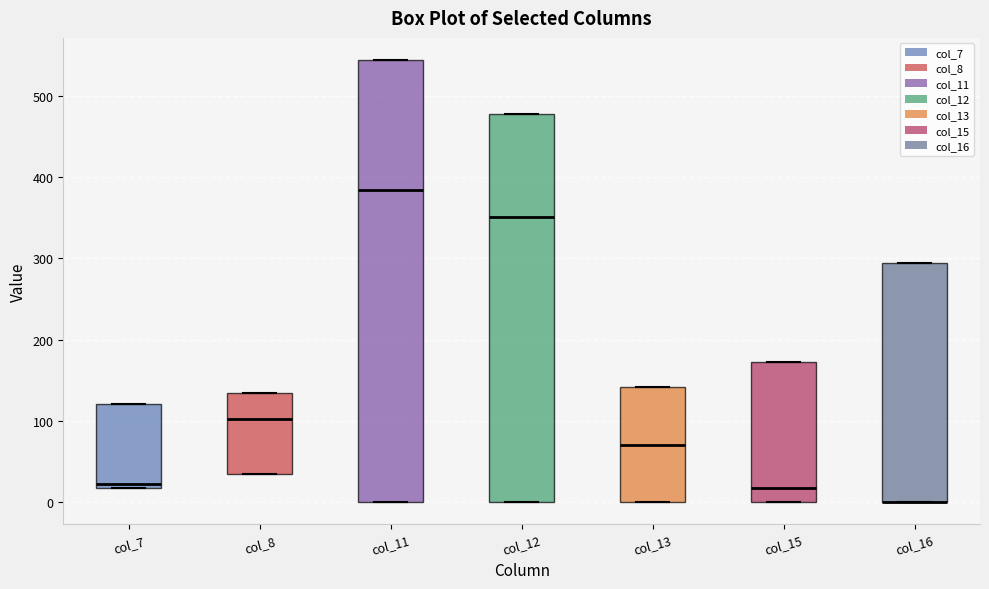

Comparing the boxes themselves (not the whiskers), which one is the tallest?

col_11